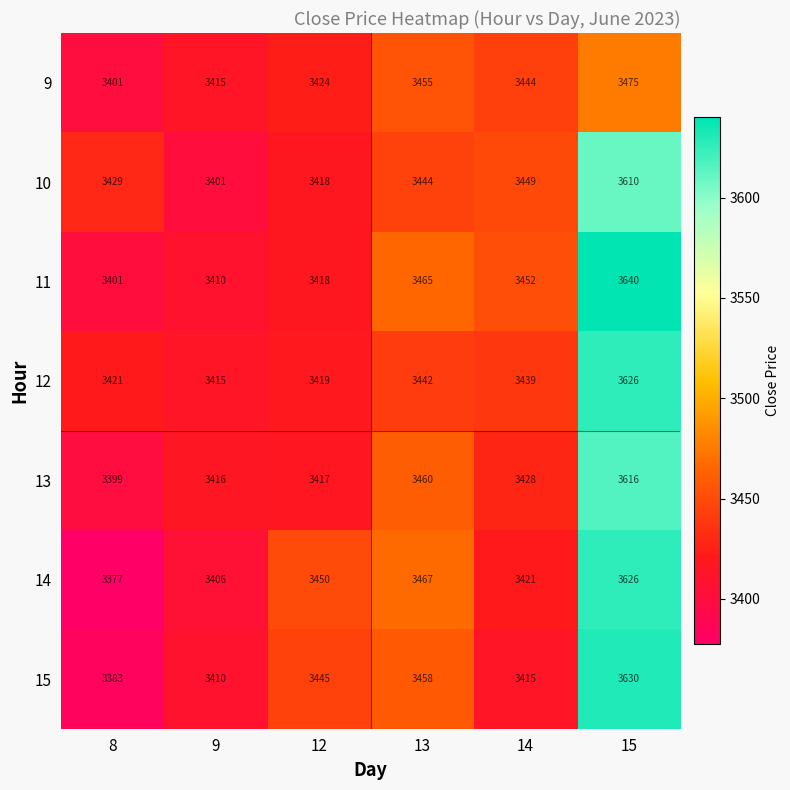

List the labels in order of 12 value, largest first.

15, 13, 14, 8, 12, 9